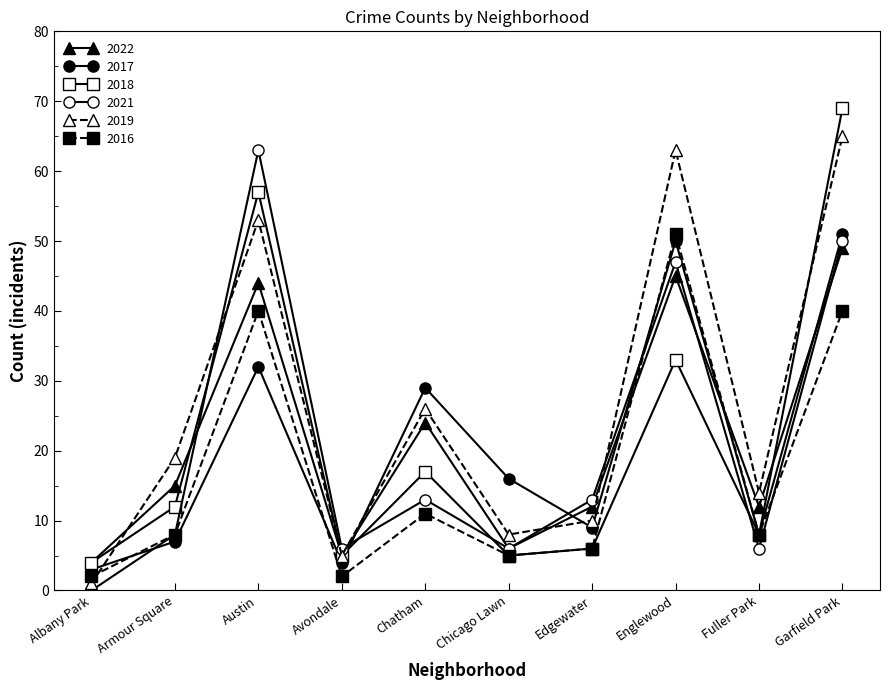

How many values in the 2017 series are below 16?

5